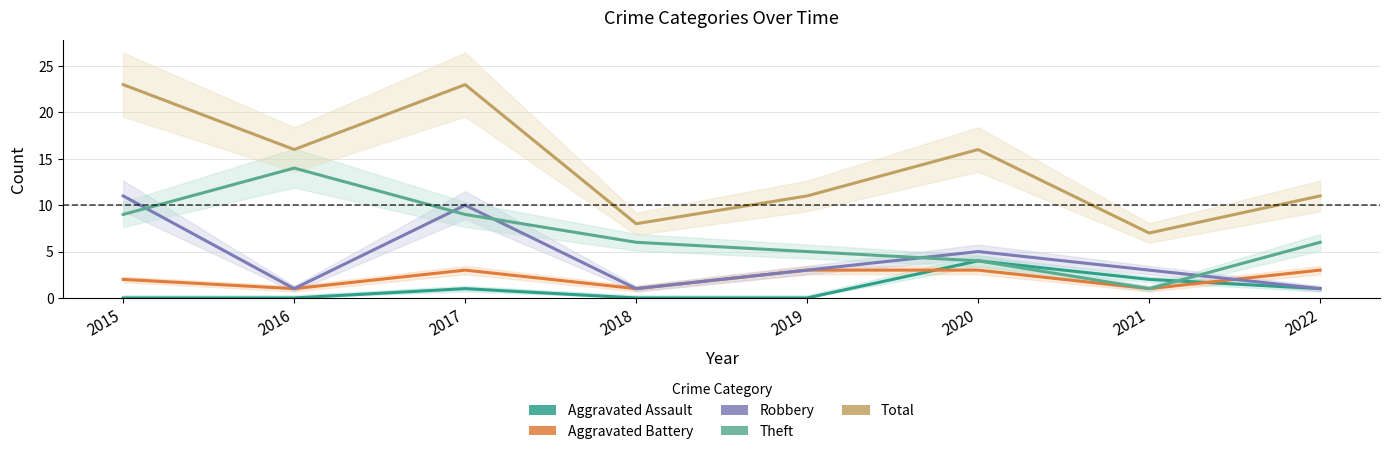

Between 2020 and 2017, which is larger?

2020